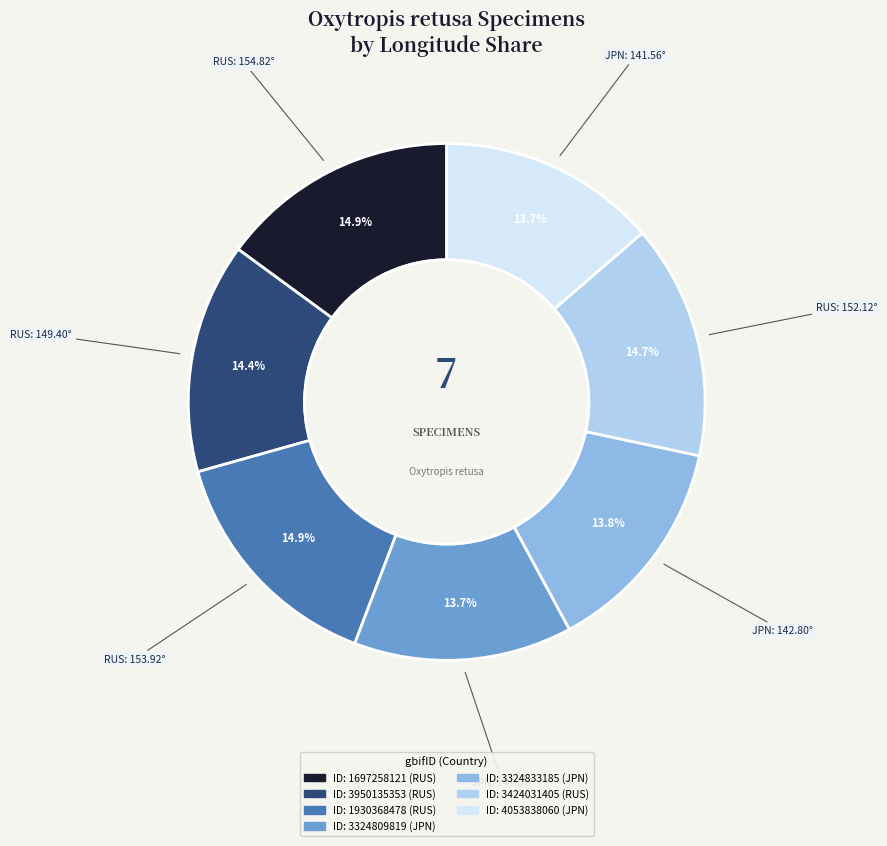

Is there any slice that represents more than half of the pie?

No